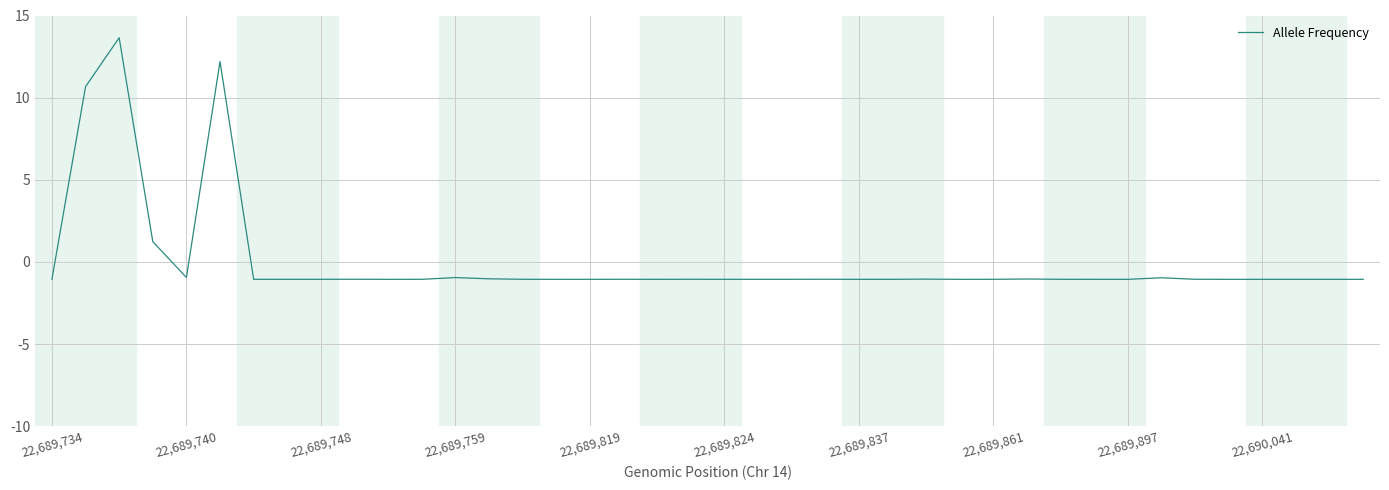

What is the difference between the maximum and minimum values?

14.7